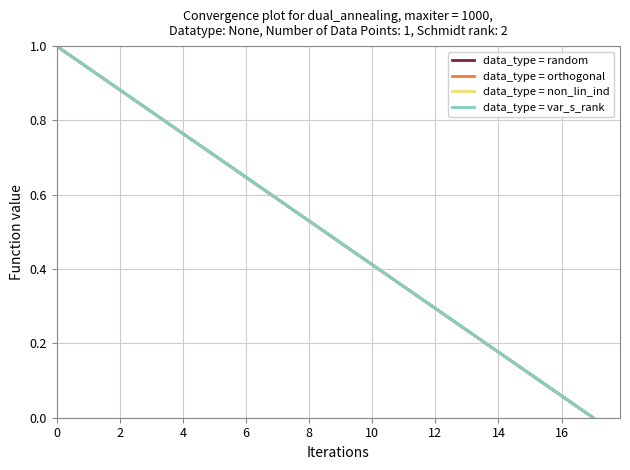

What is the difference between the maximum and second lowest values in the data_type = var_s_rank series?

0.9